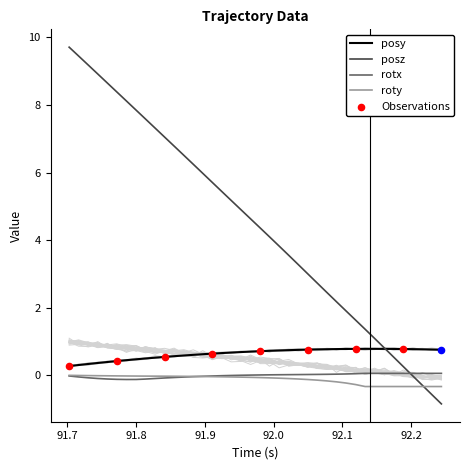

What is the lowest value of the posz series?

-0.8